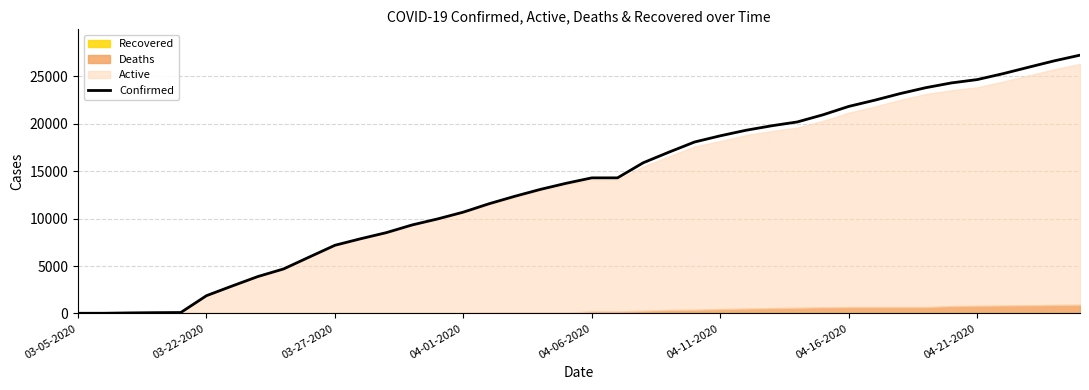

True or false: Confirmed has a value of 18 at 03-05-2020.

True